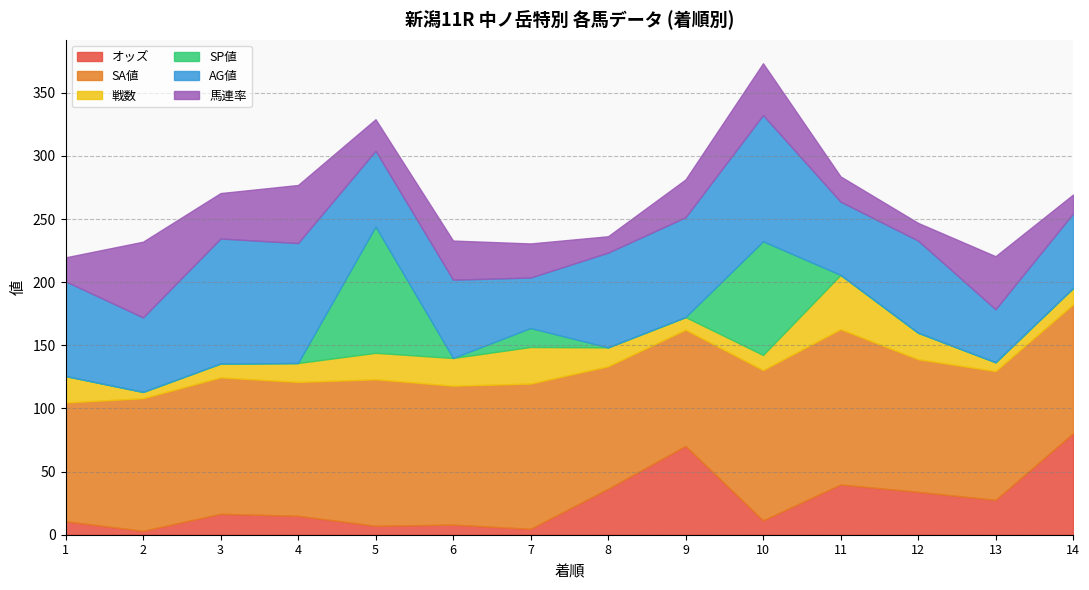

At which category does AG値 reach its first local valley?

2